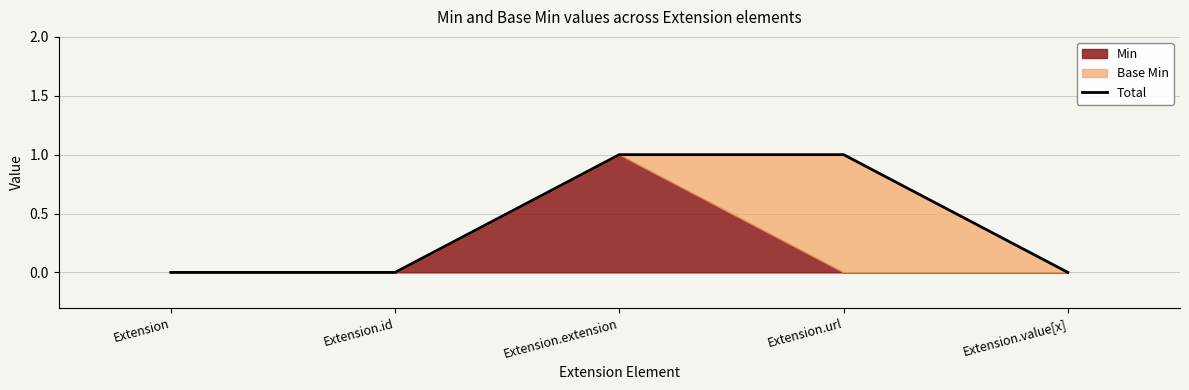

Reading left to right, list all the values displayed in this chart.

0	0	1	1	0